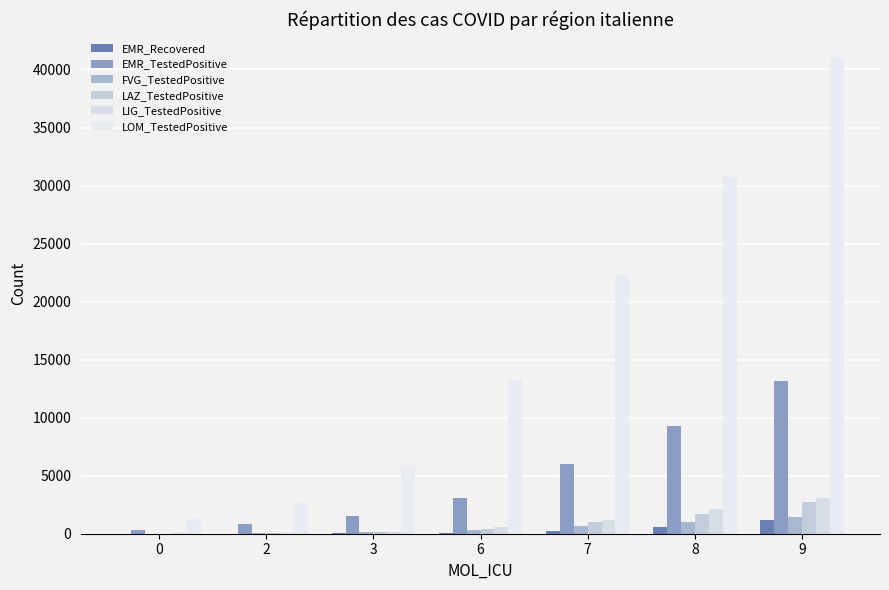

What is the difference between the maximum and minimum values in the EMR_Recovered series?

1141